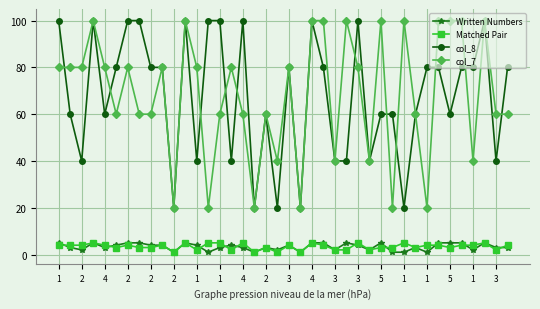

Reading left to right, transcribe all the data shown in this chart.

Written Numbers: 5	3	2	5	3	4	5	5	4	4	1	5	4	1	3	4	3	1	3	2	4	1	5	5	2	5	4	2	5	1	1	3	1	5	5	5	2	5	3	3
Matched Pair: 4	4	4	5	4	3	4	3	3	4	1	5	2	5	5	2	5	1	3	1	4	1	5	4	2	2	5	2	3	3	5	3	4	4	3	4	4	5	2	4
col_8: 100	60	40	100	60	80	100	100	80	80	20	100	40	100	100	40	100	20	60	20	80	20	100	80	40	40	100	40	60	60	20	60	80	80	60	80	80	100	40	80
col_7: 80	80	80	100	80	60	80	60	60	80	20	100	80	20	60	80	60	20	60	40	80	20	100	100	40	100	80	40	100	20	100	60	20	100	100	100	40	100	60	60